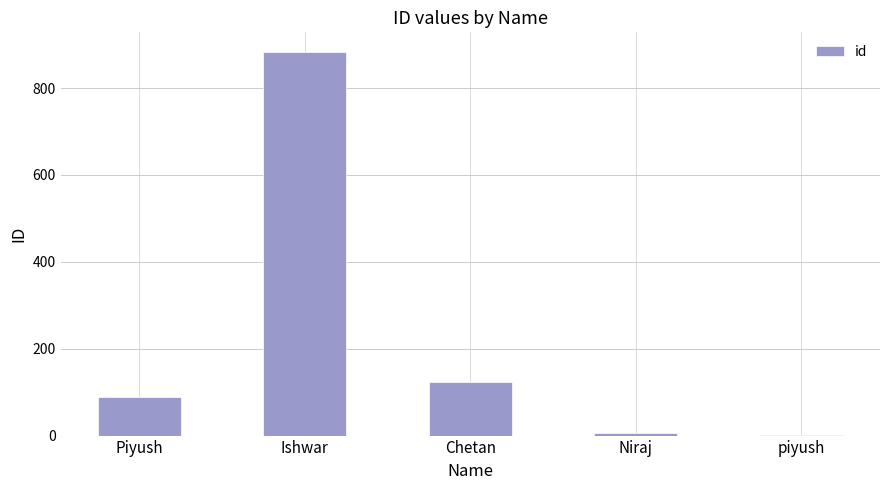

Between Ishwar and Piyush, which is larger?

Ishwar